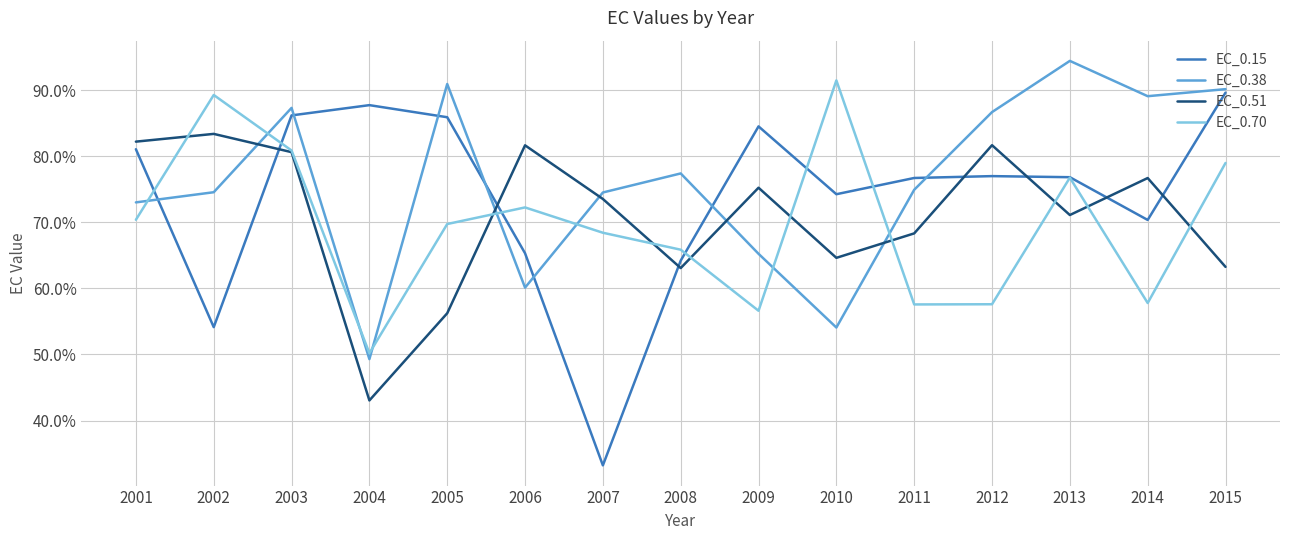

Does the chart display data point markers on the line(s)?

No